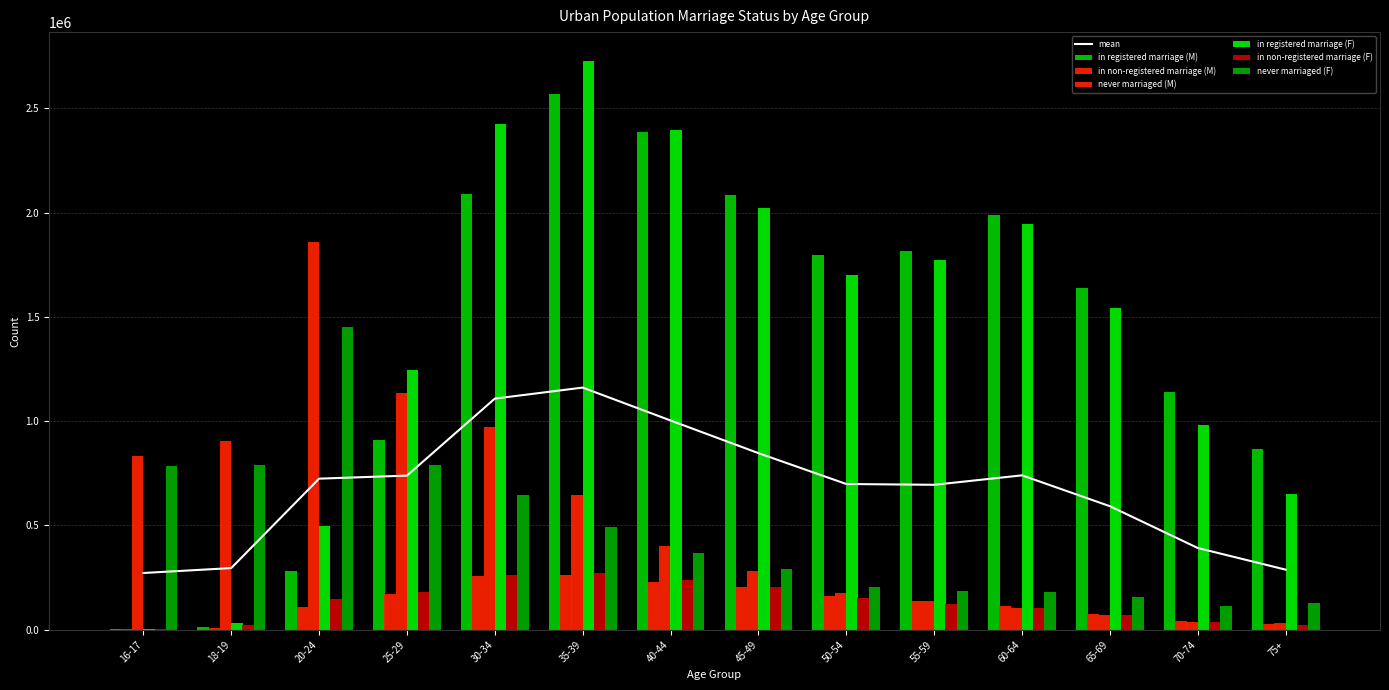

What is the label of the 4th bar from the right?

60-64